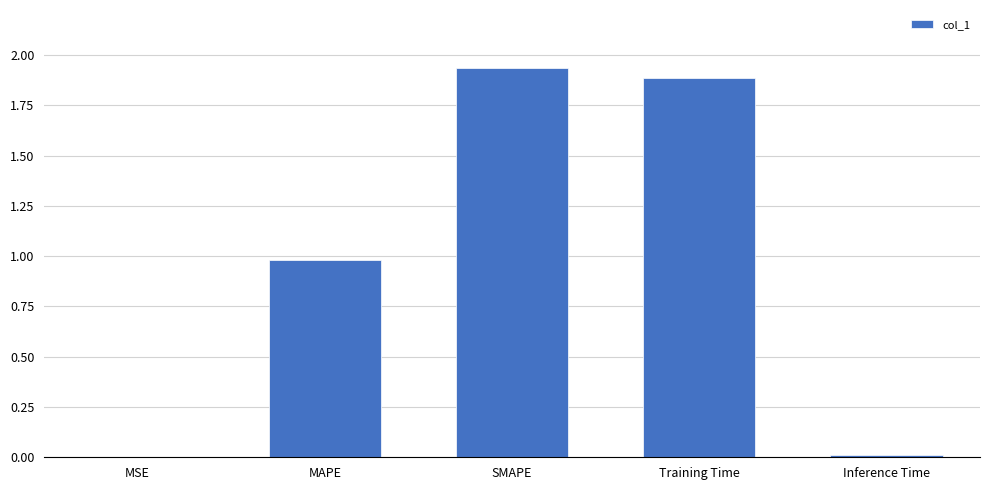

What is the change in value from SMAPE to Training Time?

-0.1